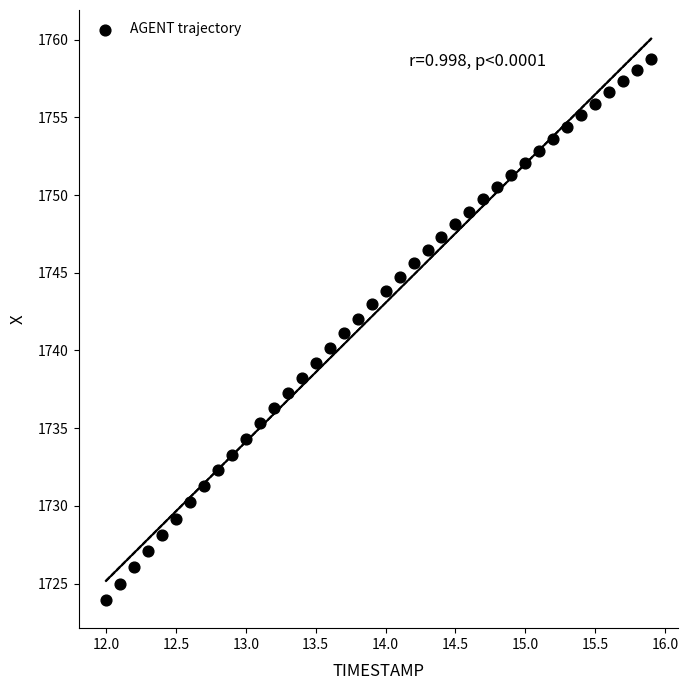

What is the range of Y values (max minus min)?

34.8